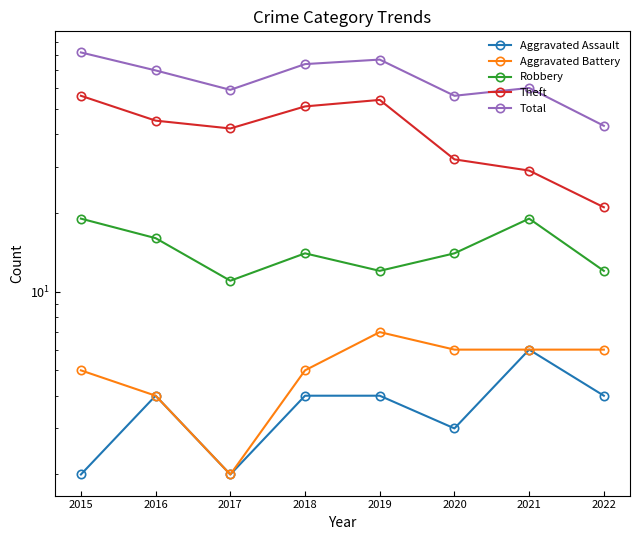

Between 2019 and 2020, which is larger?

2019